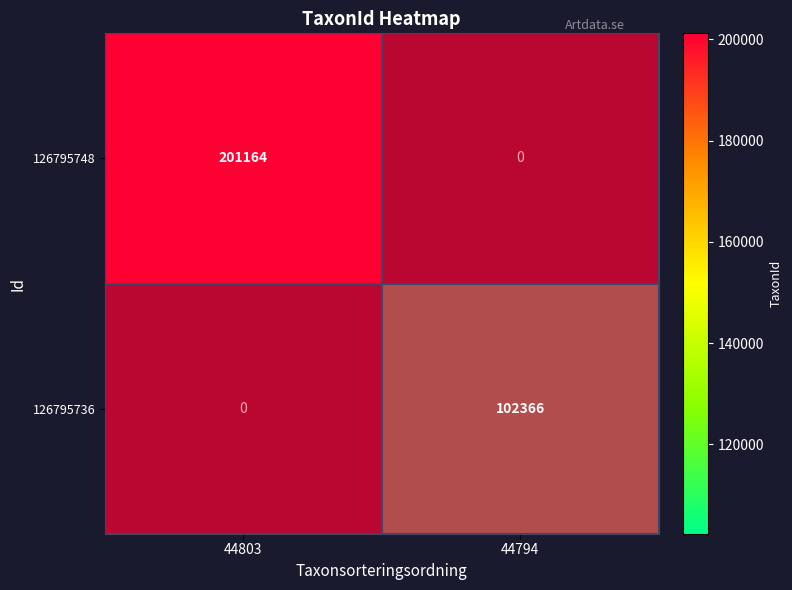

Which category has the highest value in the 126795736 series?

44803